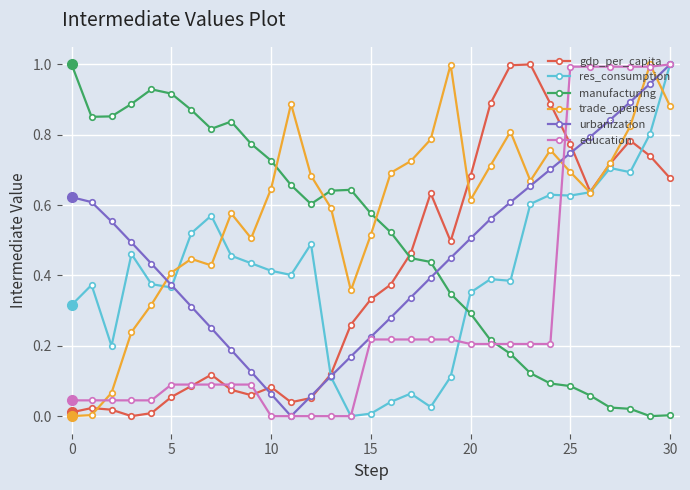

What is the maximum value shown in the chart?

1.0